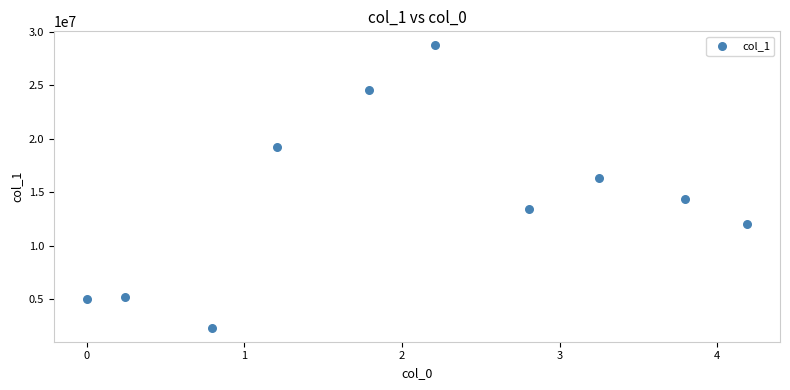

What Y value in the scatter plot is closest to 15539807?

16360871.0